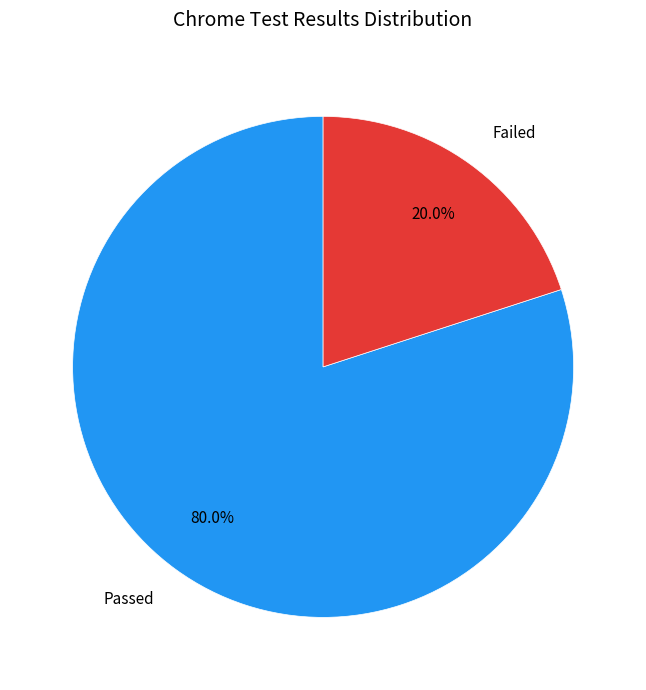

Between Passed and Failed, which is larger?

Passed